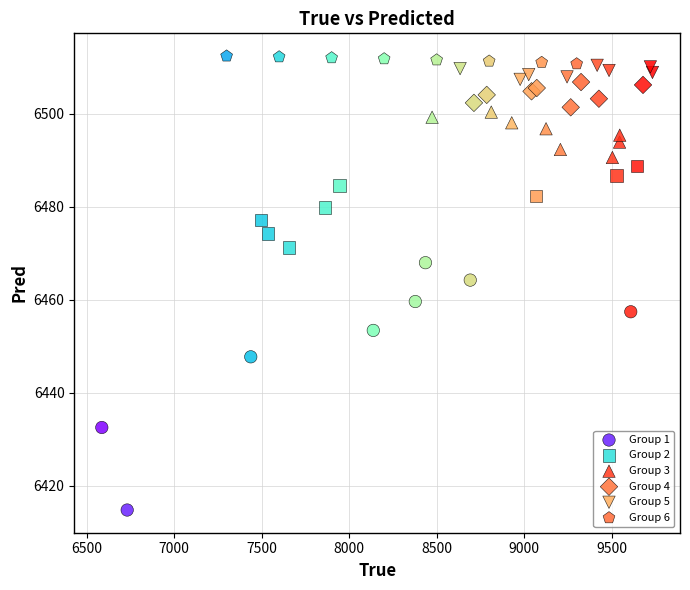

Which series has the widest spread of Y values?

Group 1